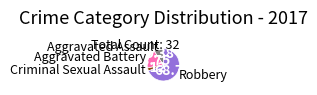

Count the number of slices in the pie.

4